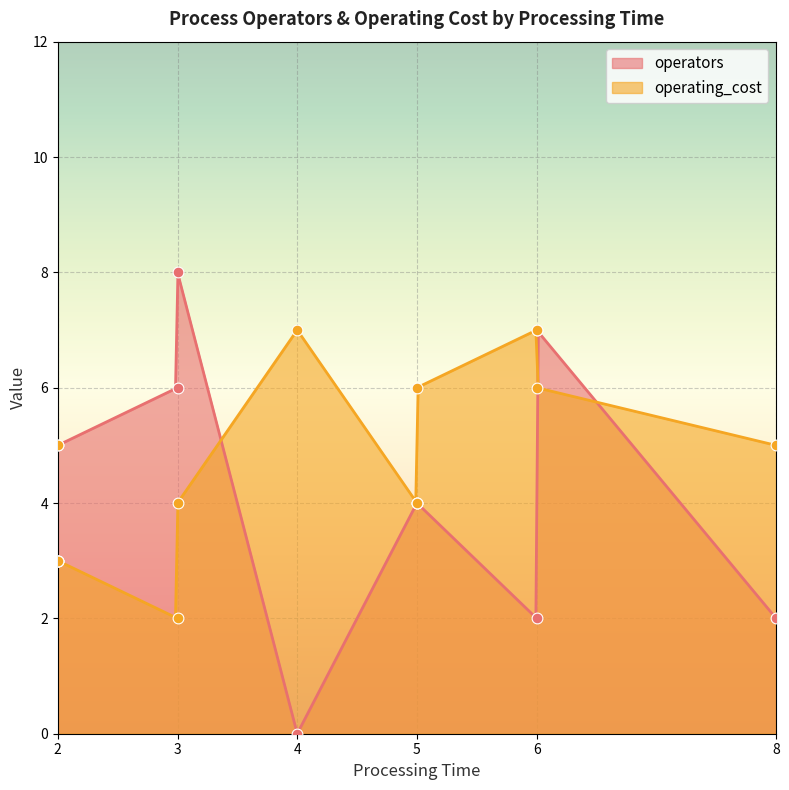

Which series has the widest spread of Y values?

operators